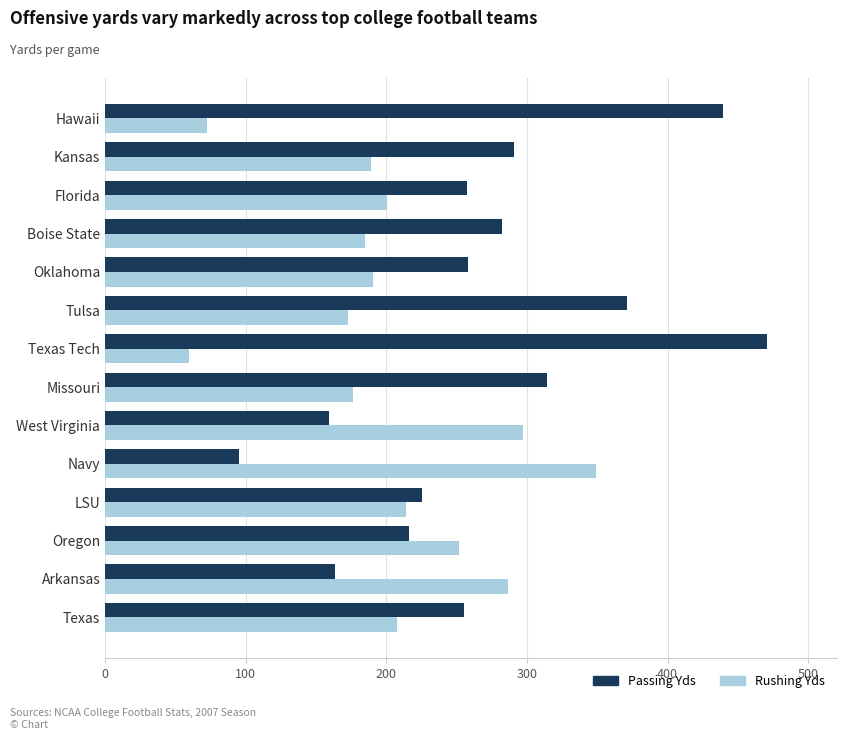

Which series has the widest spread of values?

Passing Yds